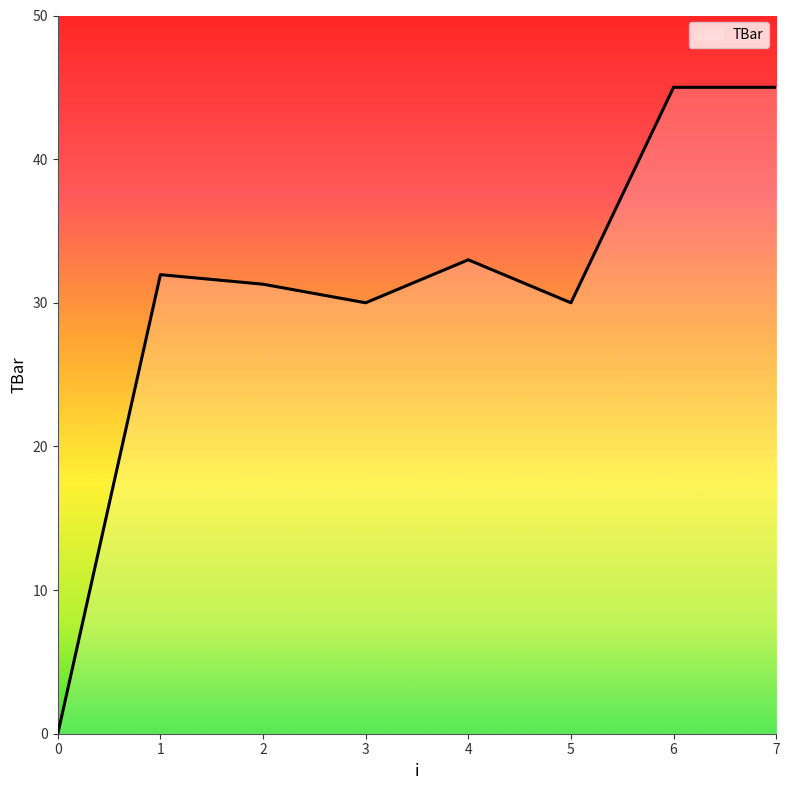

Read the value at 6.

45.0